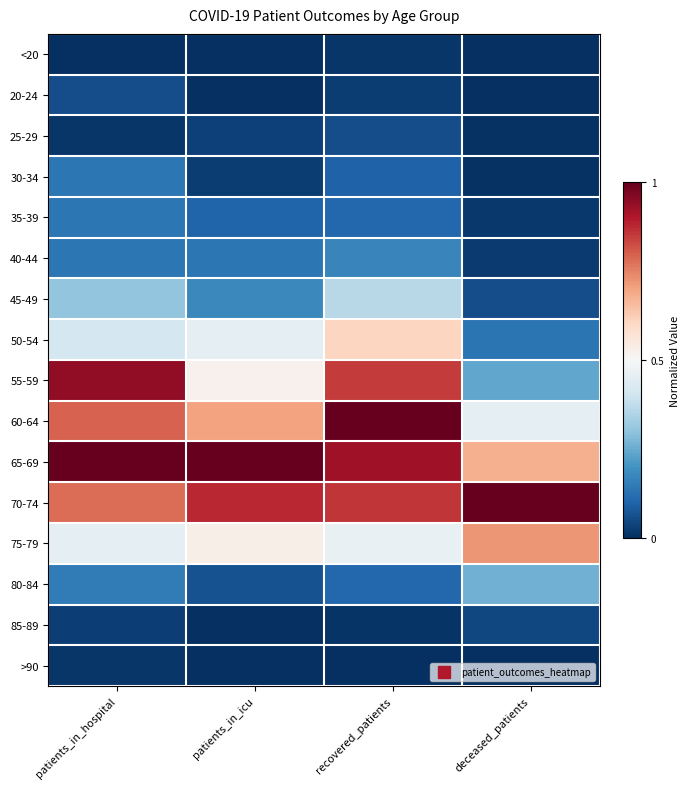

Reading left to right, what are all the values shown in this chart?

<20: patients_in_hospital=0.0	patients_in_icu=0.0	recovered_patients=0.0	deceased_patients=0.0
20-24: patients_in_hospital=0.1	patients_in_icu=0.0	recovered_patients=0.0	deceased_patients=0.0
25-29: patients_in_hospital=0.0	patients_in_icu=0.0	recovered_patients=0.1	deceased_patients=0.0
30-34: patients_in_hospital=0.1	patients_in_icu=0.0	recovered_patients=0.1	deceased_patients=0.0
35-39: patients_in_hospital=0.1	patients_in_icu=0.1	recovered_patients=0.1	deceased_patients=0.0
40-44: patients_in_hospital=0.1	patients_in_icu=0.1	recovered_patients=0.2	deceased_patients=0.0
45-49: patients_in_hospital=0.3	patients_in_icu=0.2	recovered_patients=0.4	deceased_patients=0.1
50-54: patients_in_hospital=0.4	patients_in_icu=0.5	recovered_patients=0.6	deceased_patients=0.1
55-59: patients_in_hospital=0.9	patients_in_icu=0.5	recovered_patients=0.8	deceased_patients=0.2
60-64: patients_in_hospital=0.8	patients_in_icu=0.7	recovered_patients=1.0	deceased_patients=0.5
65-69: patients_in_hospital=1.0	patients_in_icu=1.0	recovered_patients=0.9	deceased_patients=0.7
70-74: patients_in_hospital=0.8	patients_in_icu=0.9	recovered_patients=0.9	deceased_patients=1.0
75-79: patients_in_hospital=0.5	patients_in_icu=0.5	recovered_patients=0.5	deceased_patients=0.7
80-84: patients_in_hospital=0.2	patients_in_icu=0.1	recovered_patients=0.1	deceased_patients=0.3
85-89: patients_in_hospital=0.0	patients_in_icu=0.0	recovered_patients=0.0	deceased_patients=0.0
>90: patients_in_hospital=0.0	patients_in_icu=0.0	recovered_patients=0.0	deceased_patients=0.0